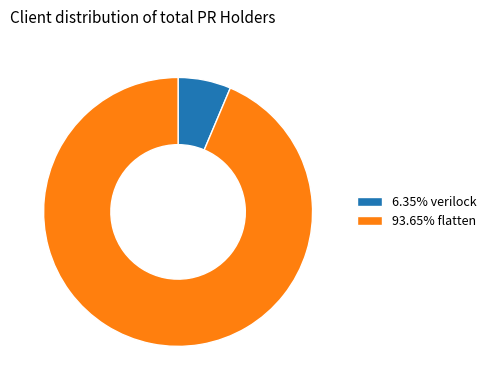

Is the sum of 93.65% flatten and 6.35% verilock greater than half?

Yes